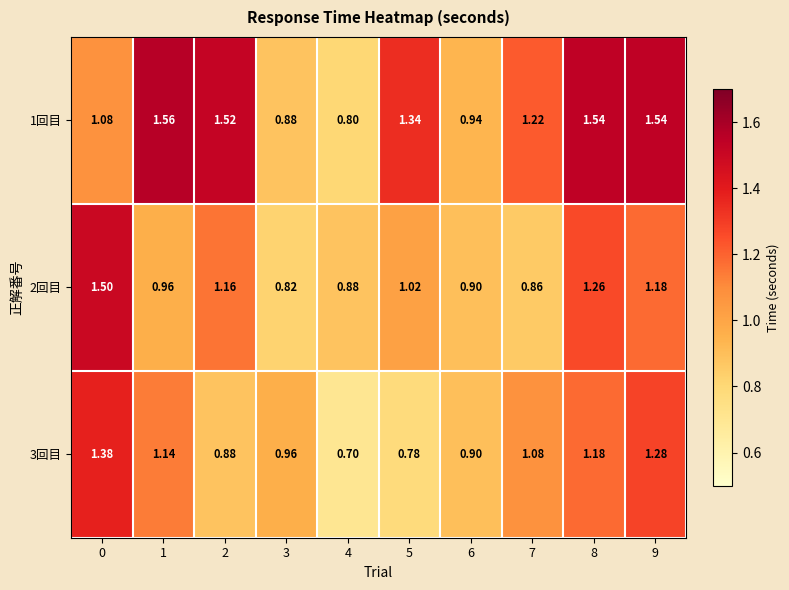

At how many categories does at least one series exceed 1?

7